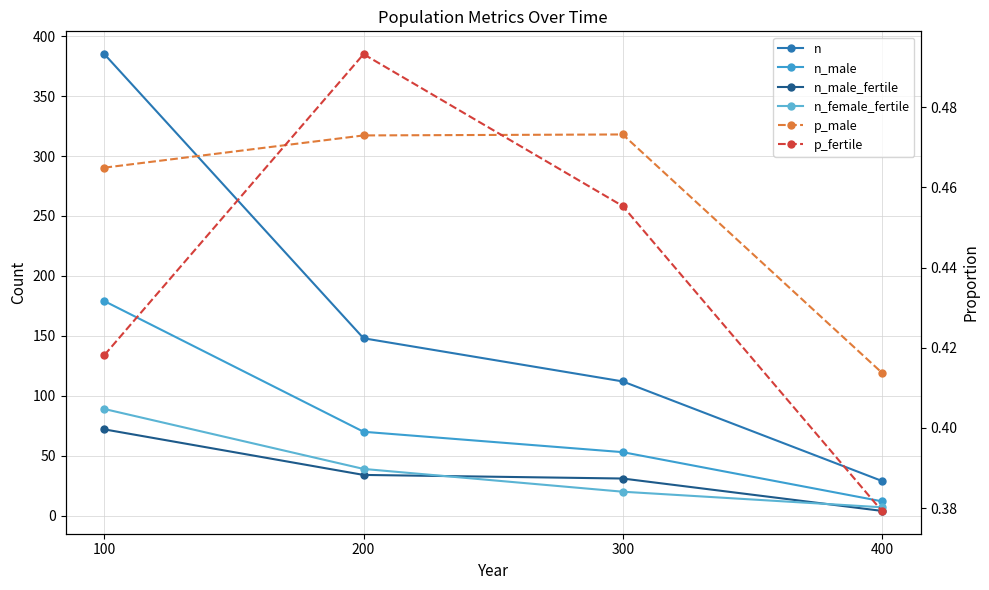

True or false: p_fertile has more than 2 points higher than both neighbors.

False